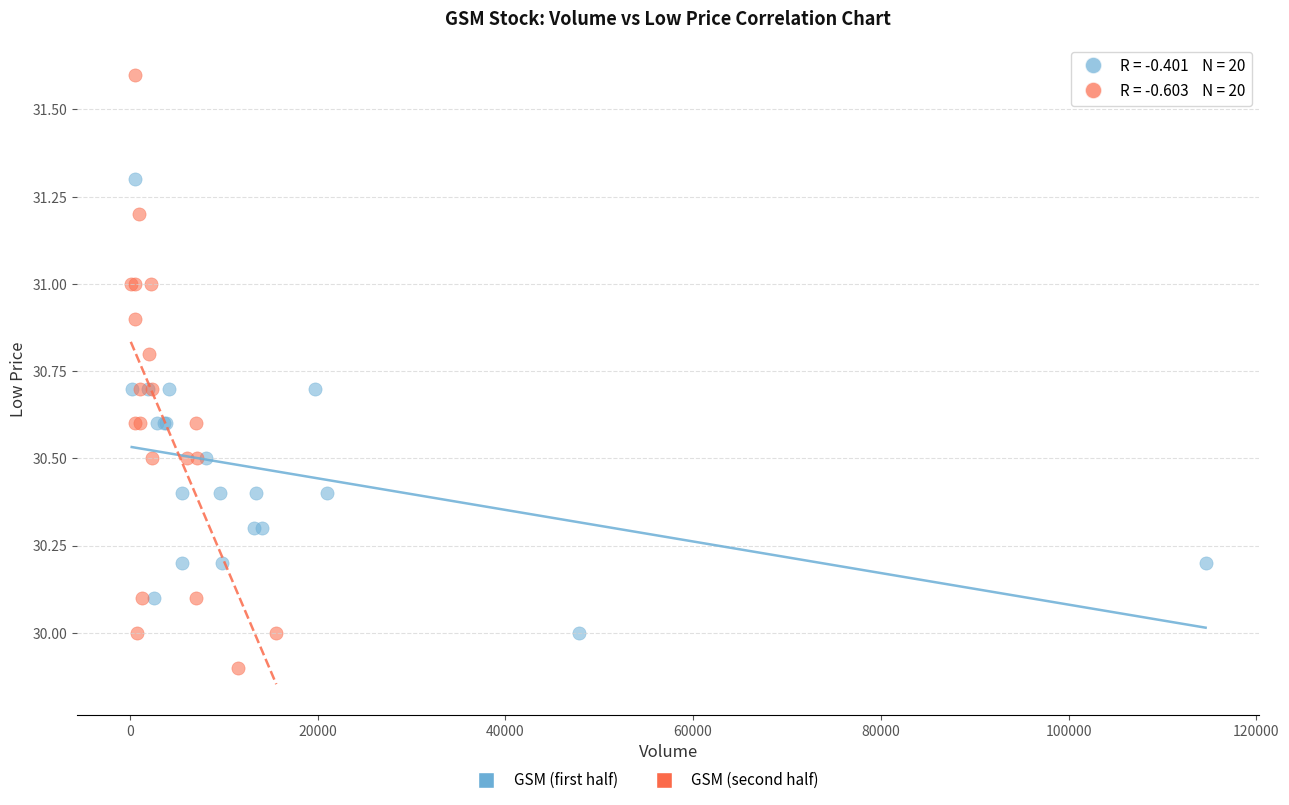

Which series contains the highest Y value?

GSM (second half)